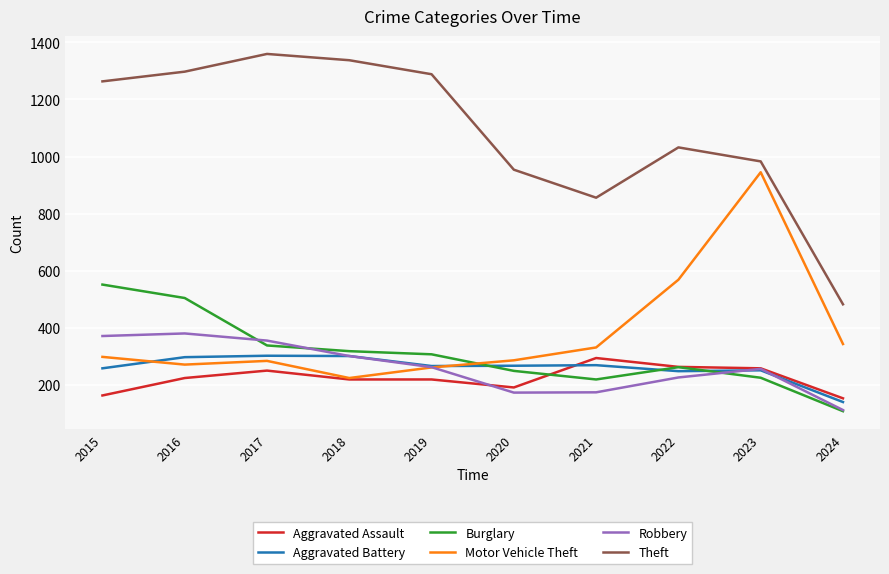

Is it true that Motor Vehicle Theft equals 287 at 2020?

True